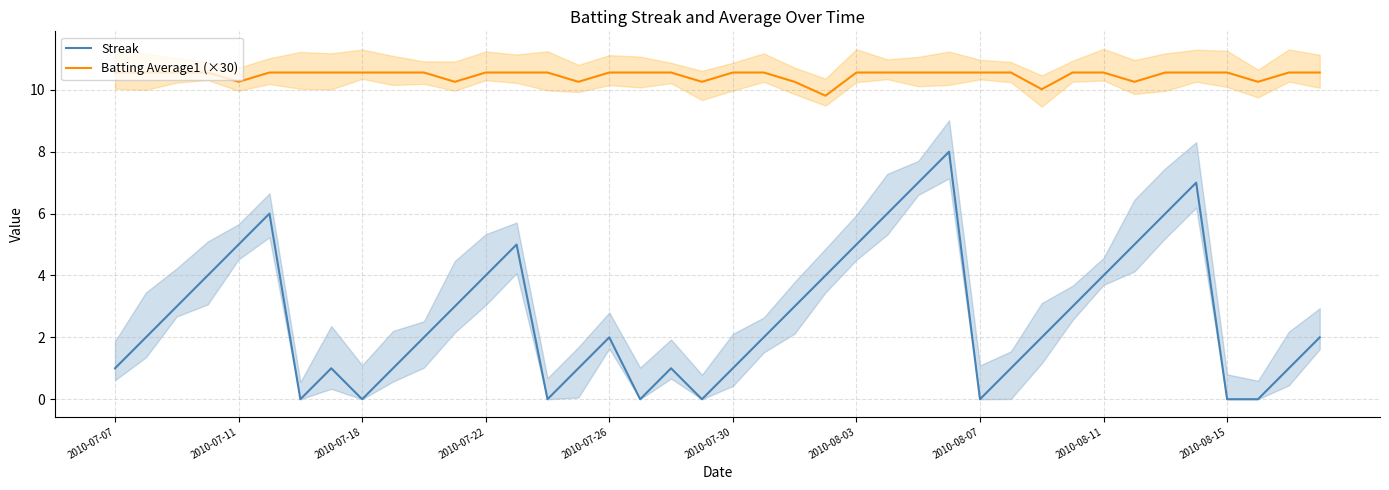

Is it true that Batting Average1 (×30) equals 17.0 at 2010-07-30?

False